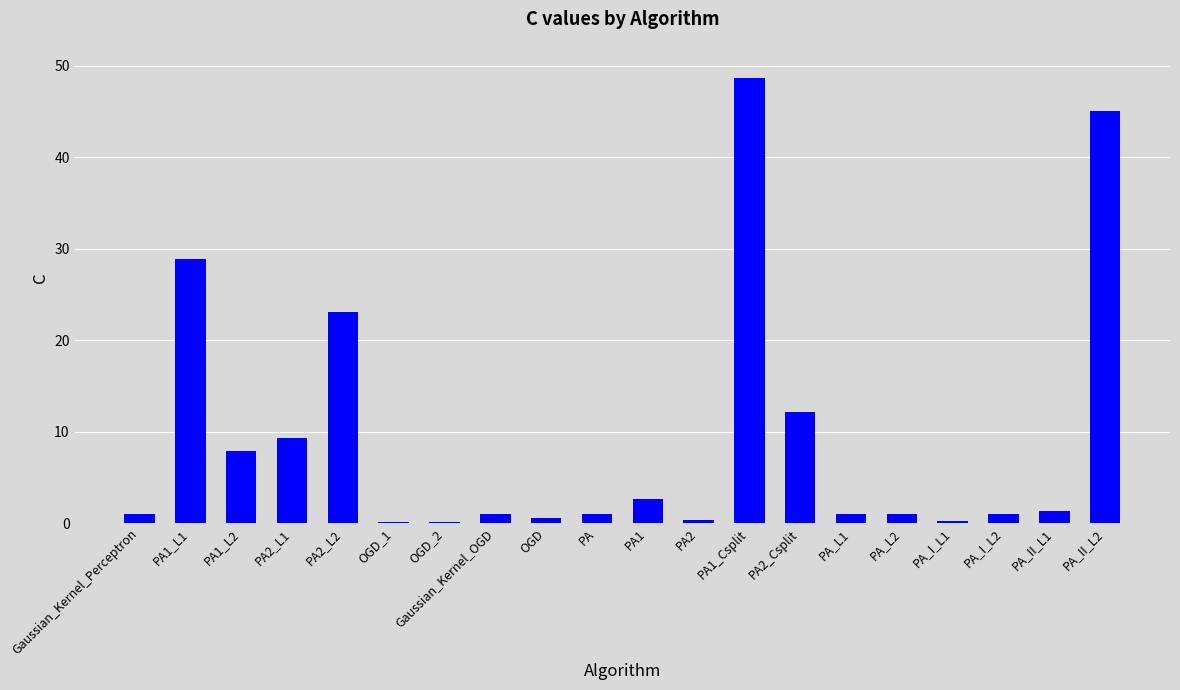

Which category has the highest value across all series?

PA1_Csplit